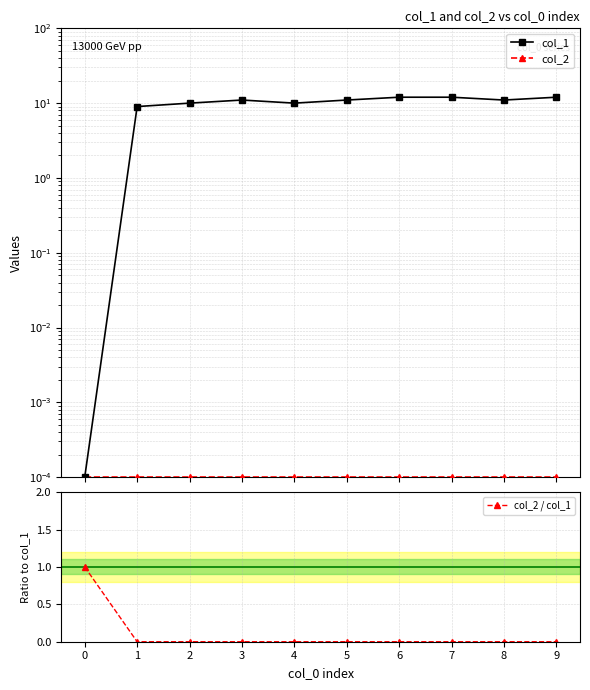

Does the chart have visible grid lines?

Yes